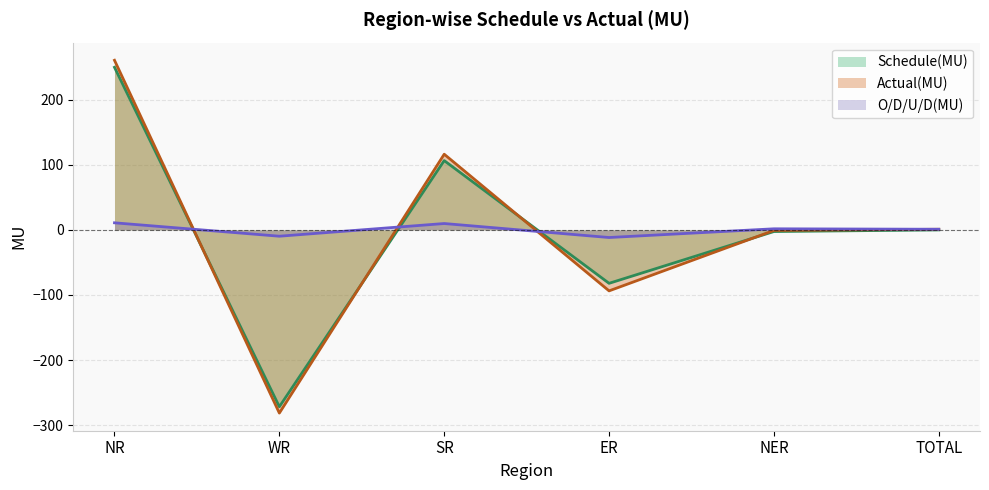

Is it true that Actual(MU) equals -141.2 at ER?

False